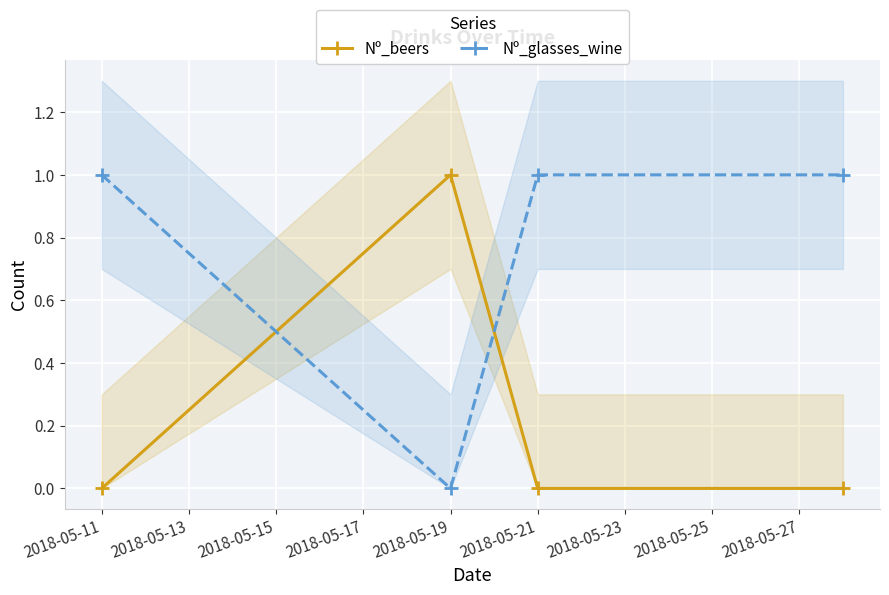

Rank the series by their maximum value, from lowest to highest.

Nº_beers, Nº_glasses_wine